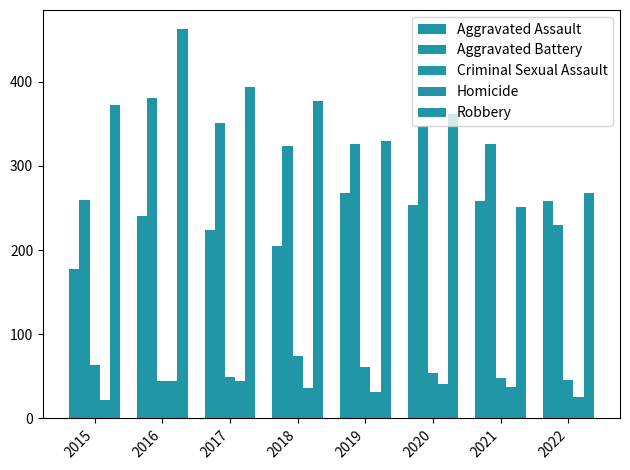

Does the chart contain stacked bars?

No